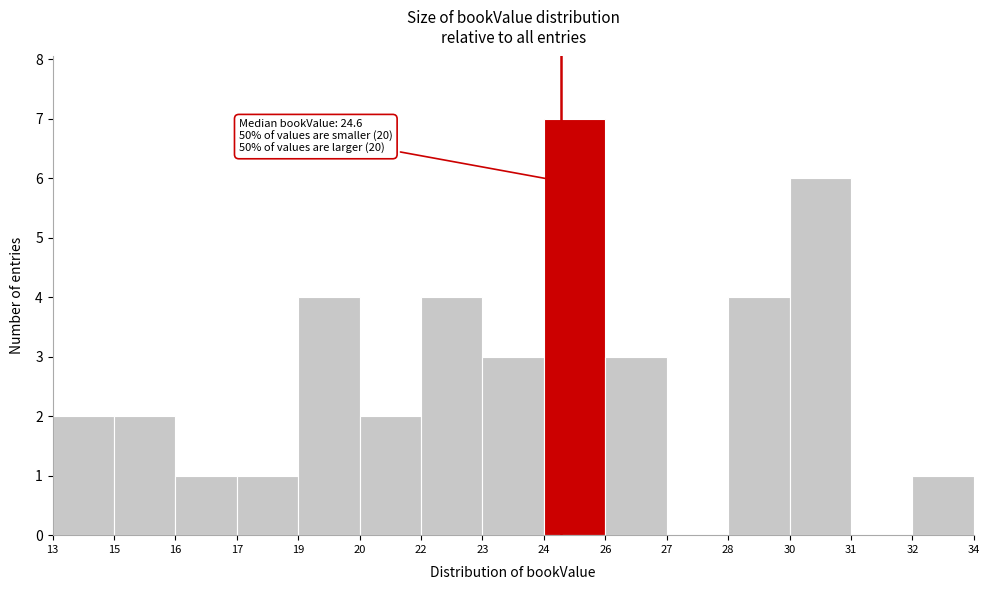

Reading left to right, transcribe all the data shown in this chart.

13=2	15=2	16=1	17=1	19=4	20=2	22=4	23=3	24=7	26=3	27=0	28=4	30=6	31=0	32=1